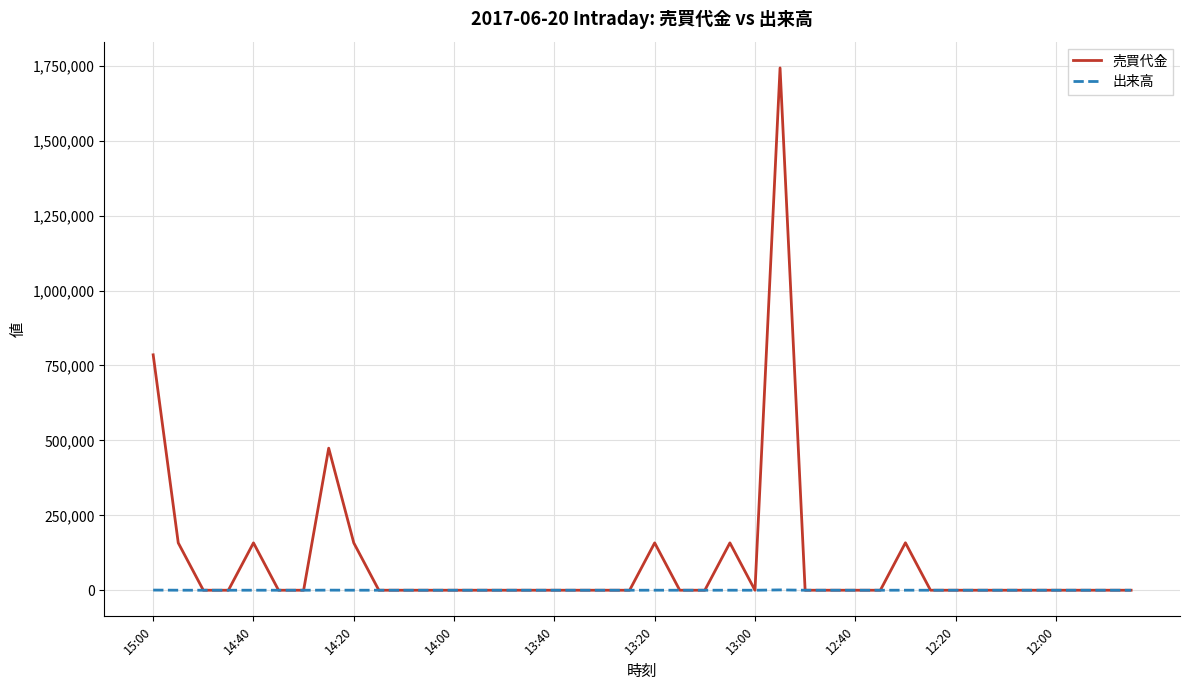

What are all the series names shown in the legend?

売買代金, 出来高